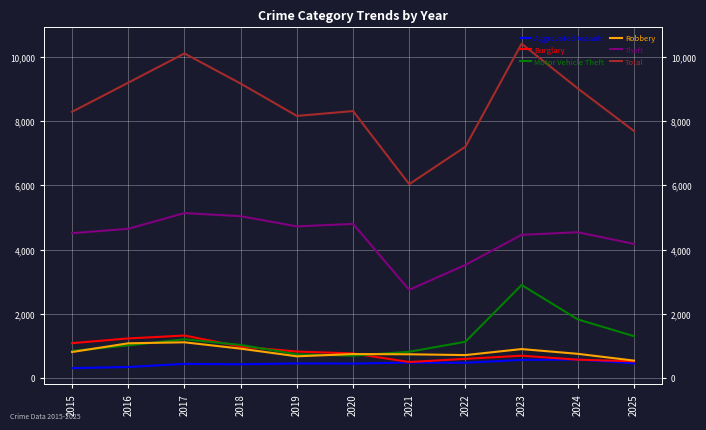

The value of Aggravated Assault at 2016 is 122. True or false?

False